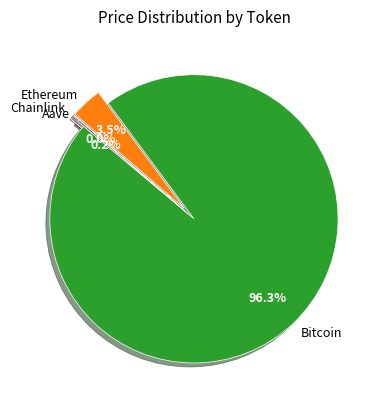

Which category has the biggest portion of the pie?

Bitcoin